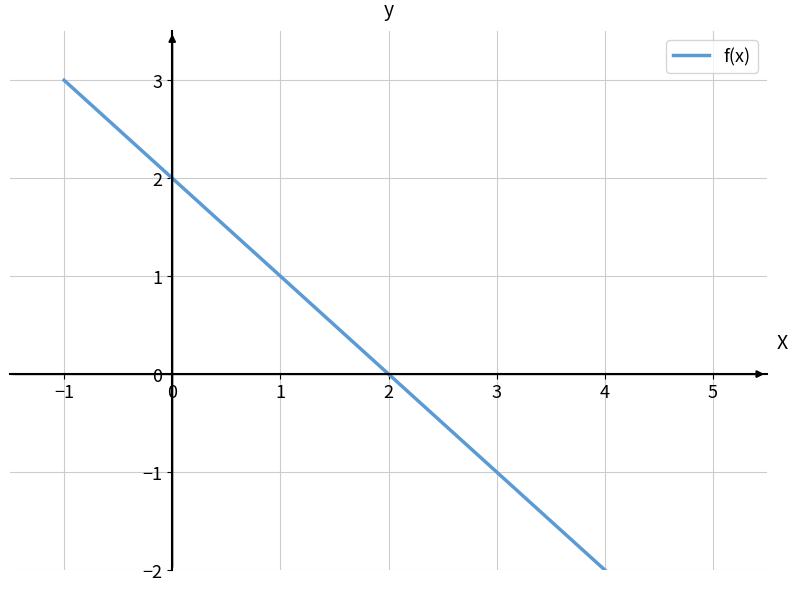

What is the difference between the values at 2 and −1?

3